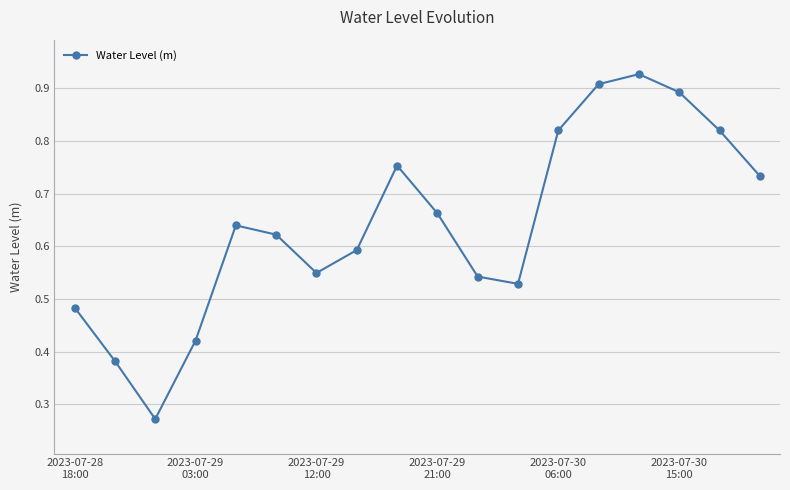

Count the values in the range 0 to 1.

18